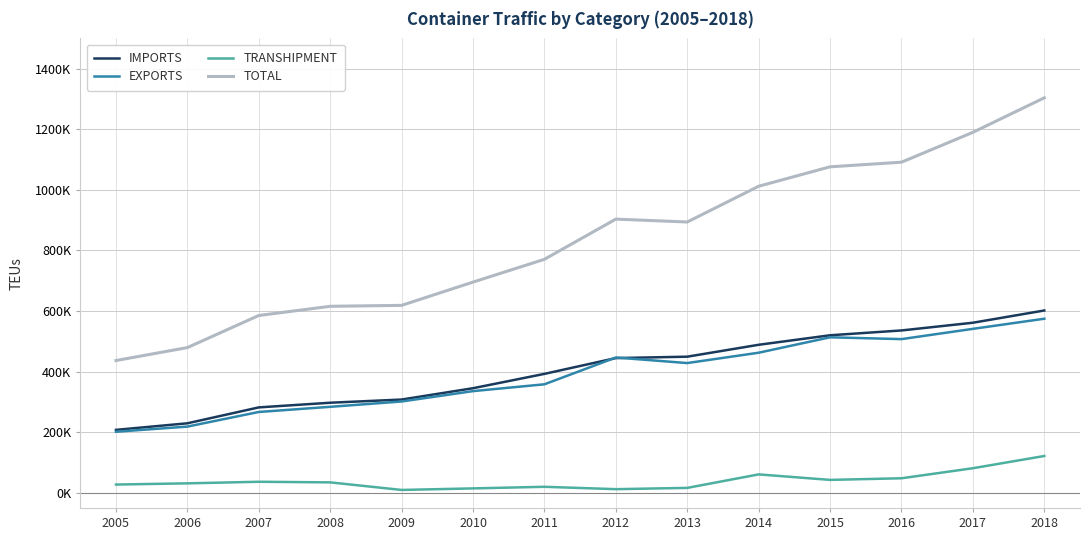

Reading left to right, what are all the values shown in this chart?

IMPORTS: 2005=207800	2006=229500	2007=282000	2008=297400	2009=307900	2010=345300	2011=392647	2012=444772	2013=449389	2014=488672	2015=520056	2016=535983	2017=561455	2018=601887
EXPORTS: 2005=201600	2006=218600	2007=266900	2008=283900	2009=301500	2010=335700	2011=358230	2012=446624	2013=428342	2014=462476	2015=513372	2016=507357	2017=541263	2018=574682
TRANSHIPMENT: 2005=27300	2006=31300	2007=36500	2008=34500	2009=9500	2010=14600	2011=19927	2012=12067	2013=16269	2014=60854	2015=42690	2016=48031	2017=81203	2018=121577
TOTAL: 2005=436700	2006=479400	2007=585400	2008=615700	2009=618800	2010=695600	2011=770804	2012=903463	2013=894000	2014=1012002	2015=1076118	2016=1091371	2017=1189957	2018=1303862